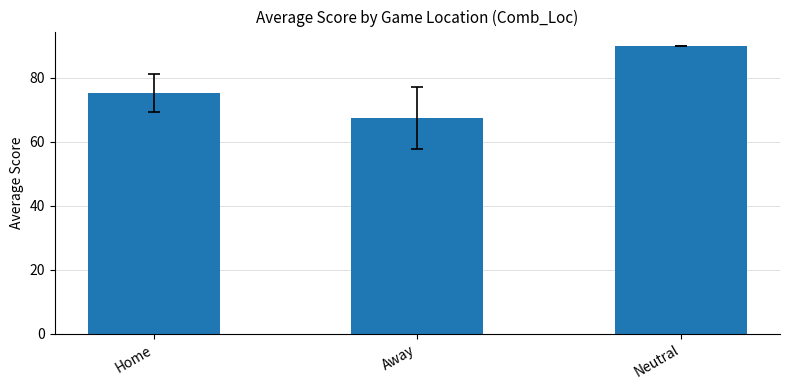

Reading left to right, what are all the values shown in this chart?

Home=75.3	Away=67.5	Neutral=90.0